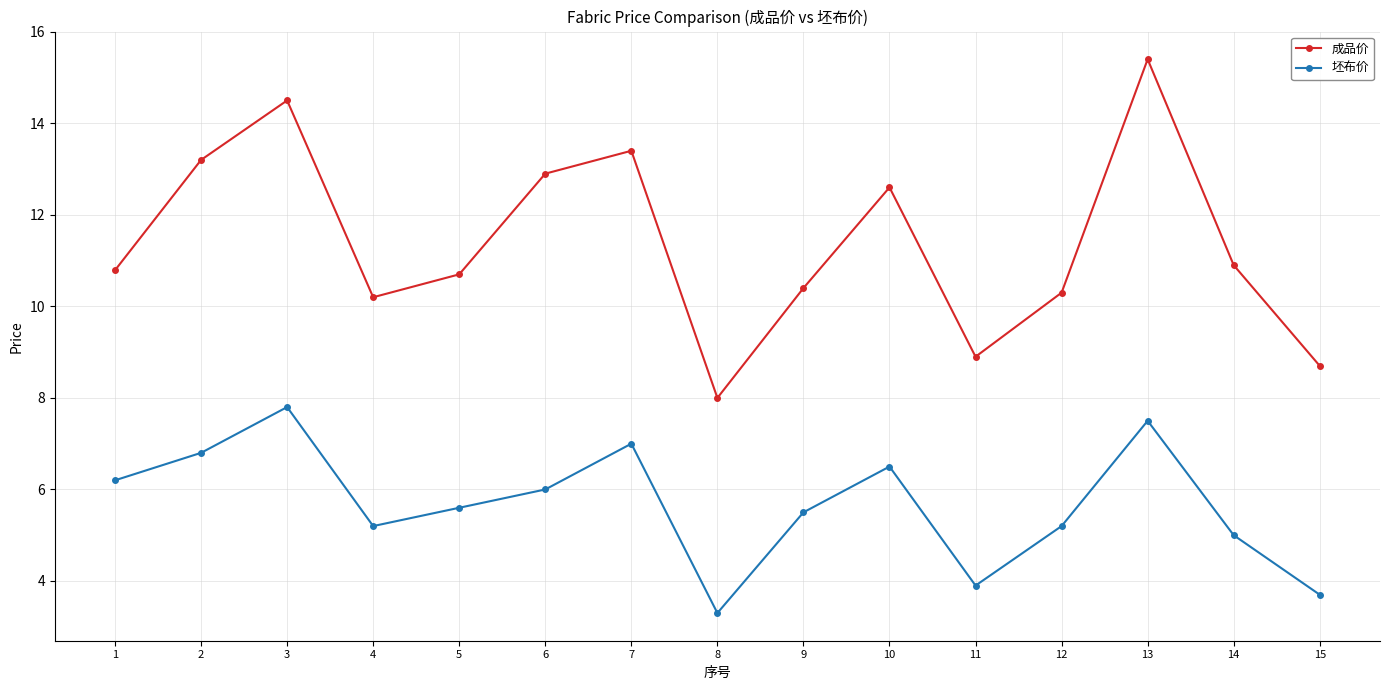

Where is the first local maximum for 成品价?

3